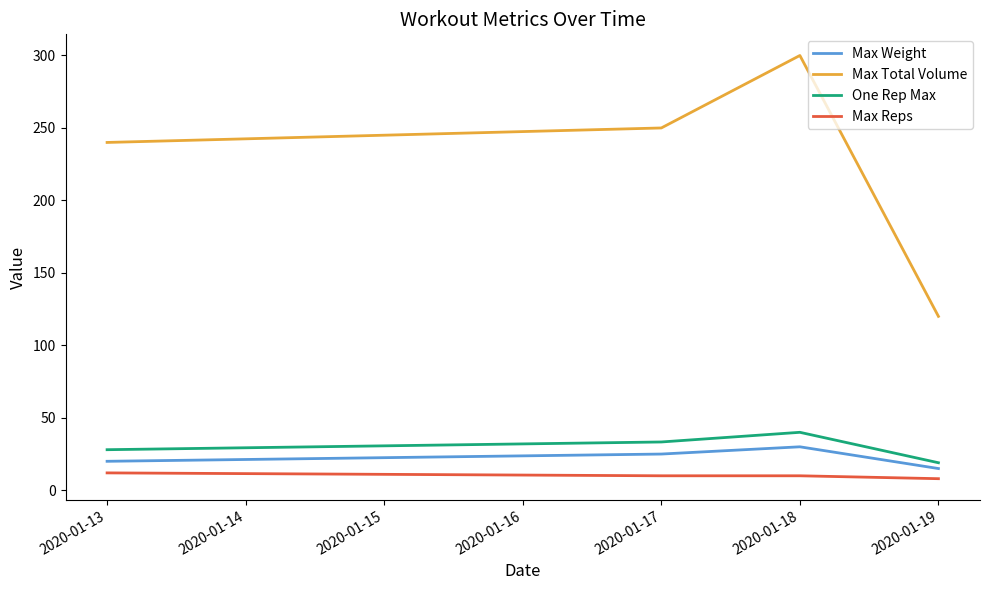

At which category does One Rep Max reach its first local peak?

2020-01-18